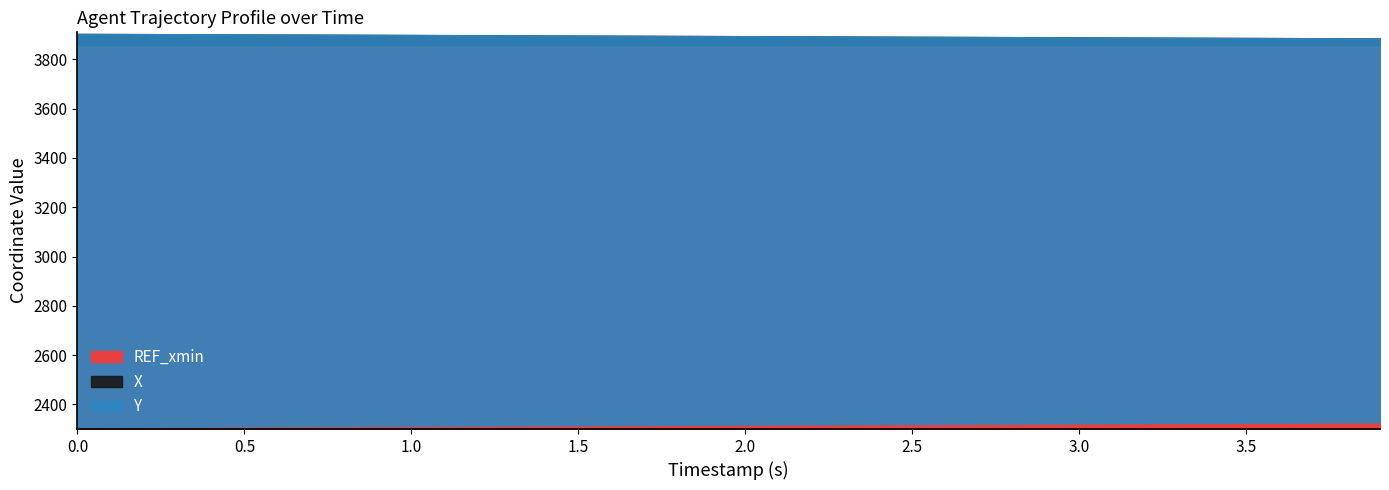

What is the maximum value shown in the chart?

3903.5